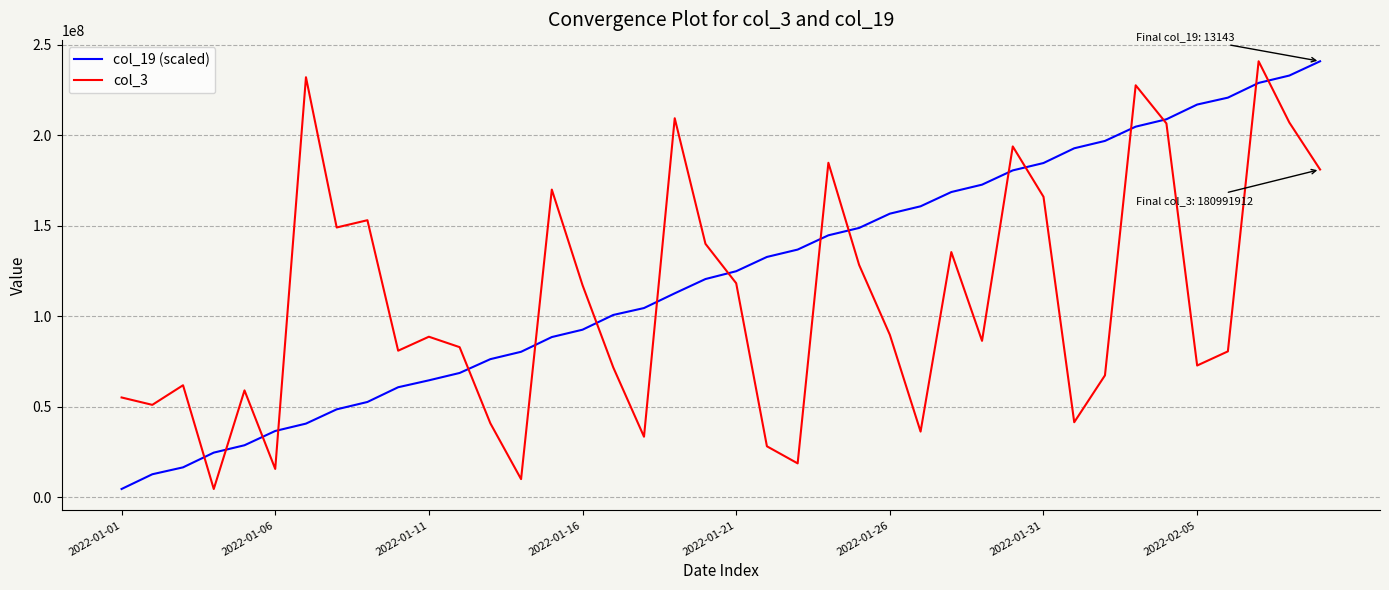

What is the maximum value shown in the chart?

240763232.0